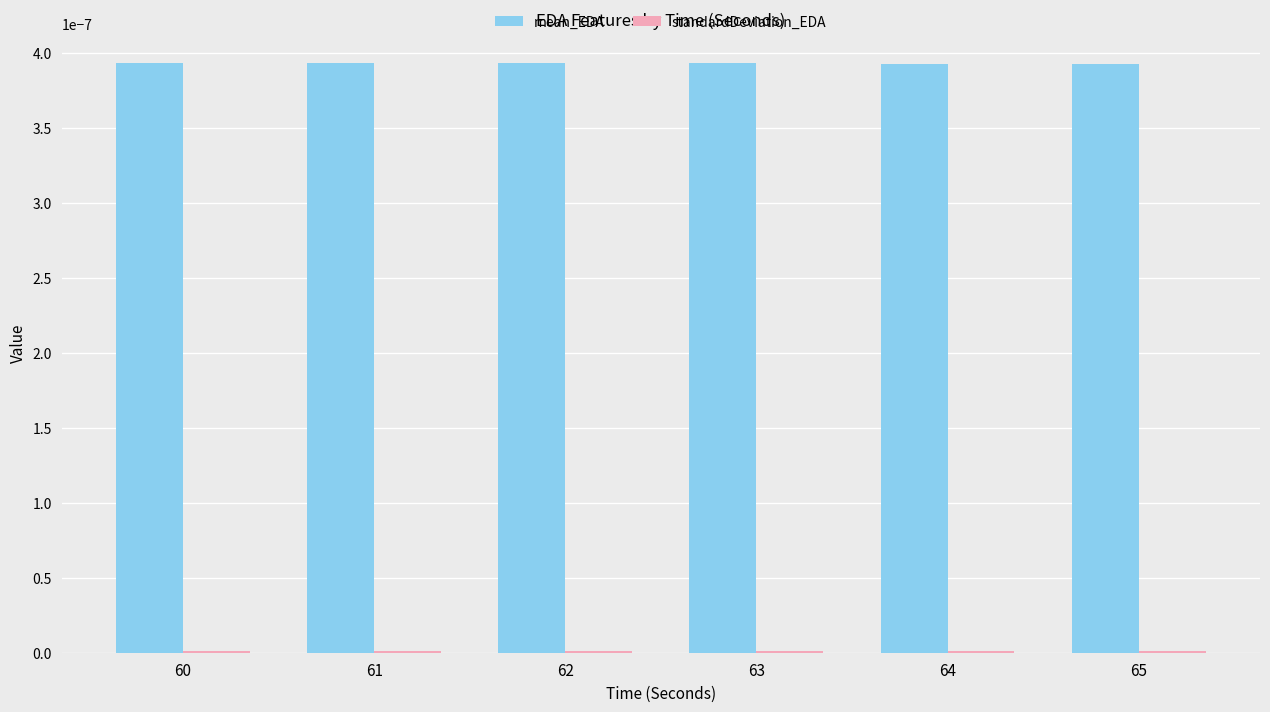

Which series has the largest total across all categories?

mean_EDA